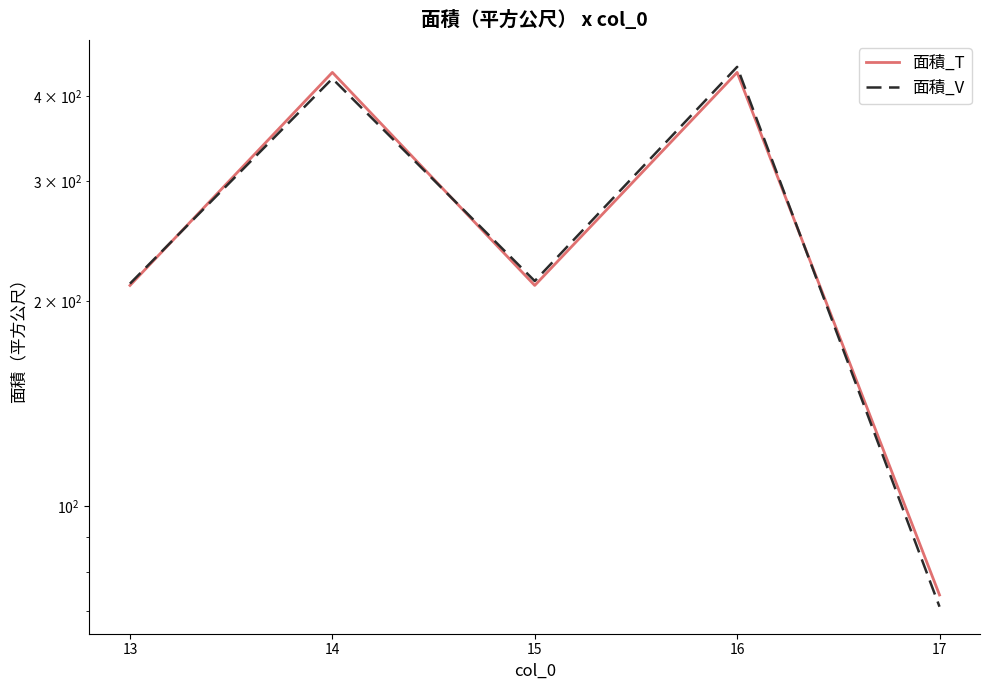

How many values in the 面積_T series exceed 211?

2